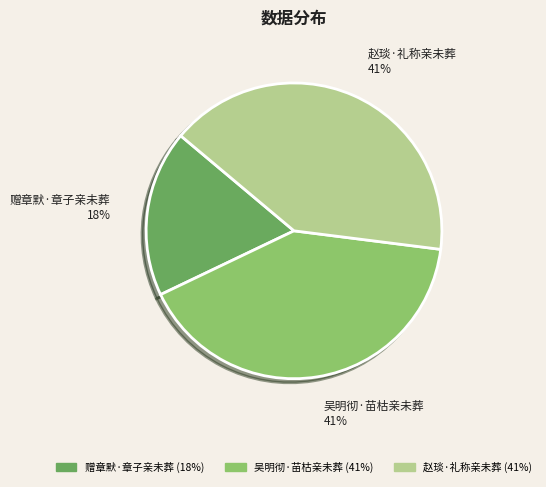

How many slices are in this pie chart?

3